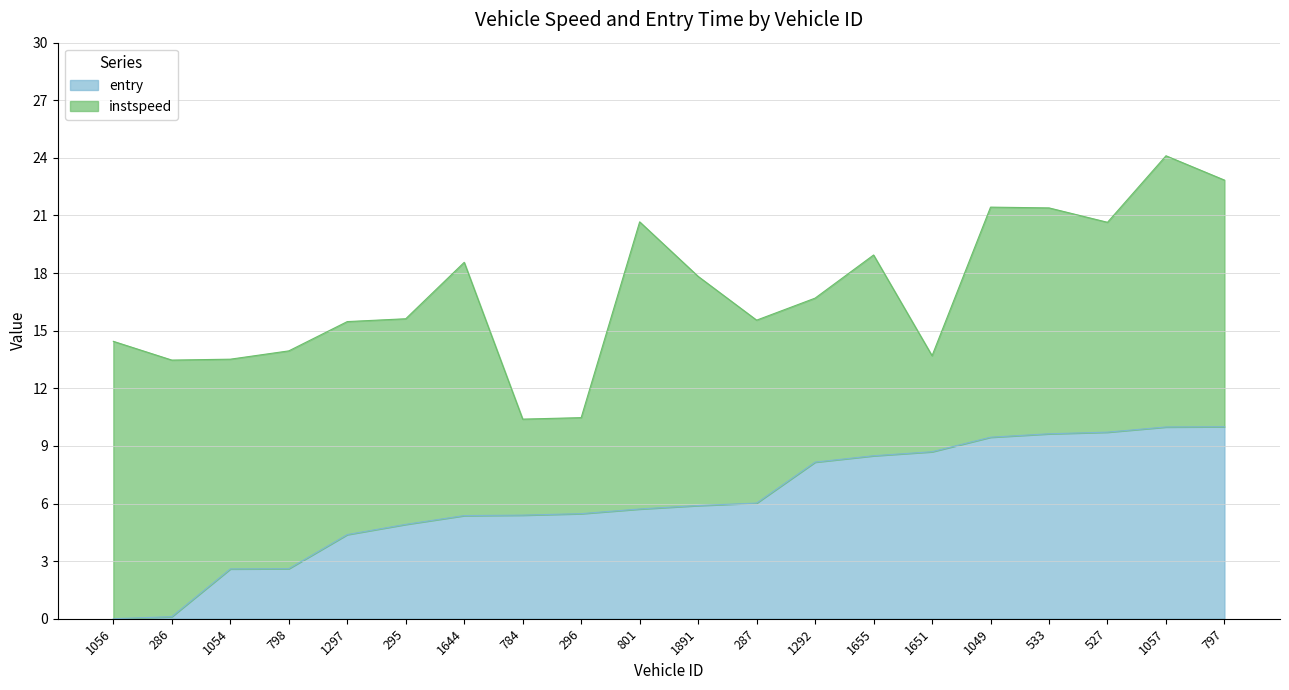

Which category has the lowest value across all series?

1056